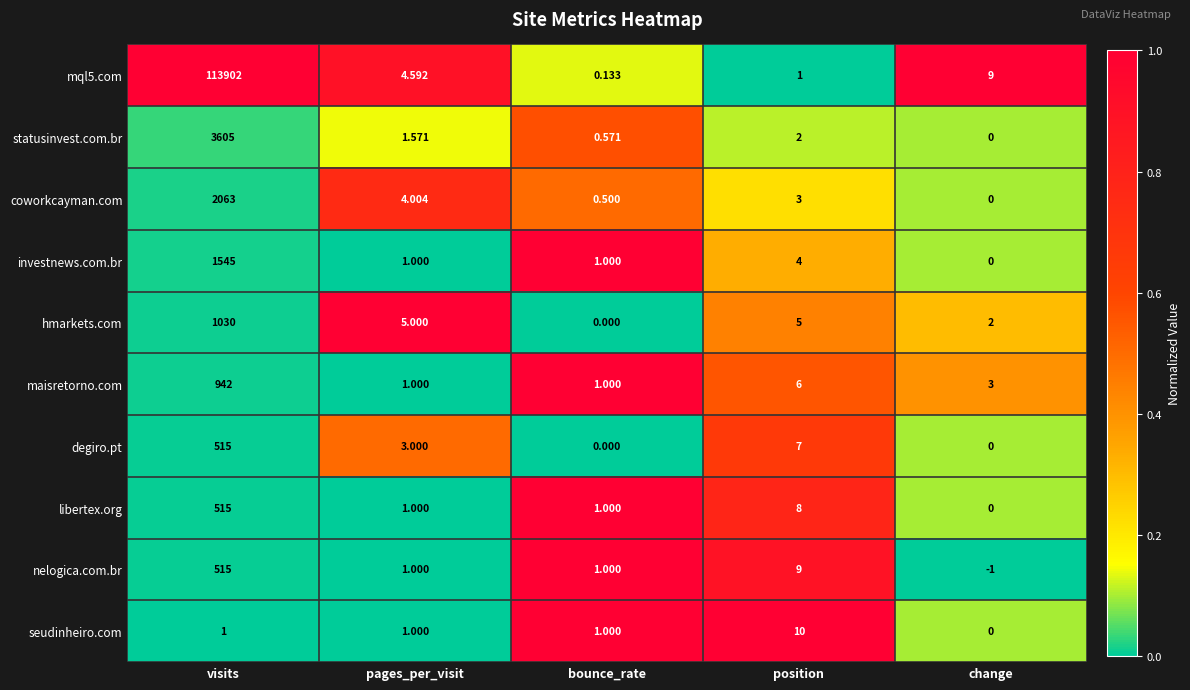

How many positive values does the hmarkets.com series have?

4